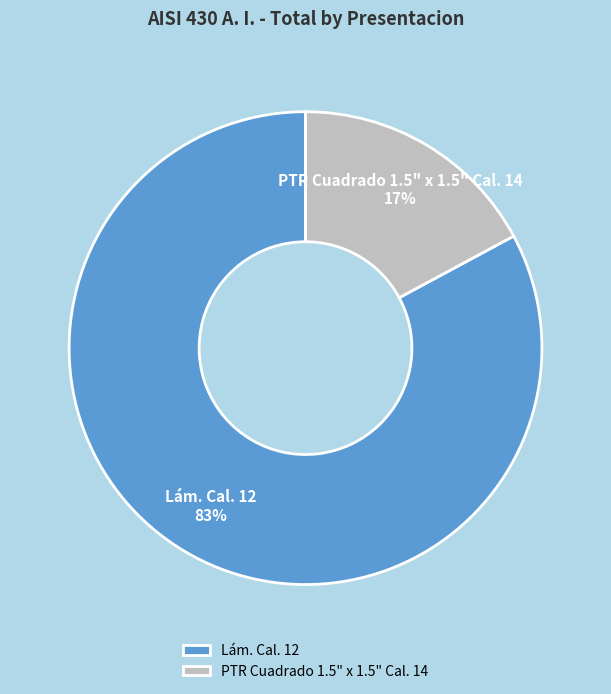

To the nearest percent, what is the average slice percentage?

50%